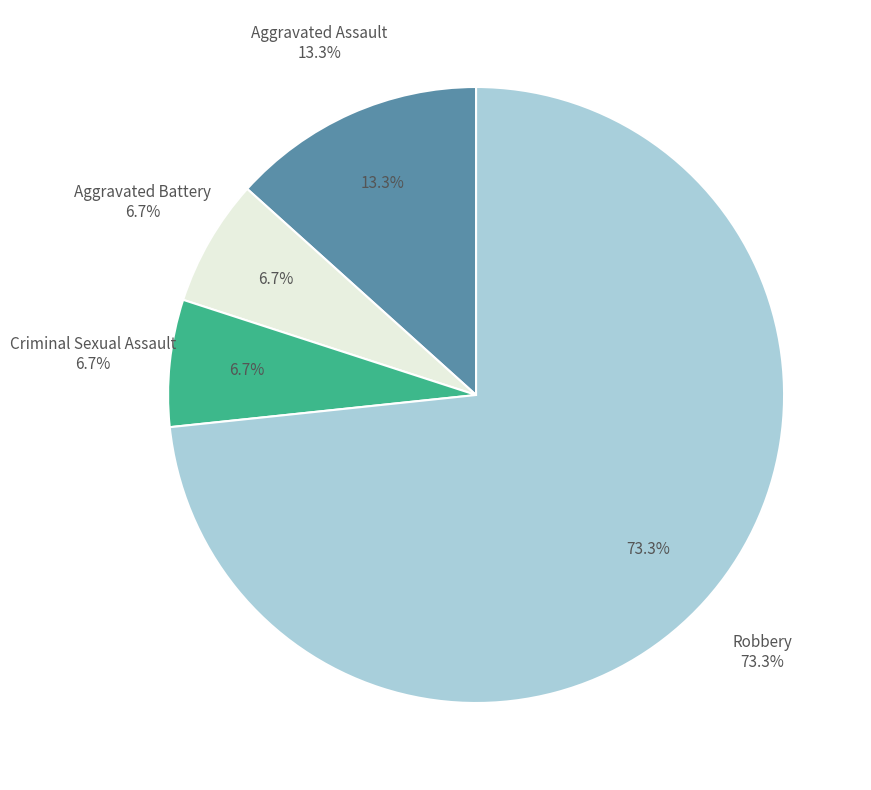

True or false: Criminal Sexual Assault accounts for 15% of the total.

False